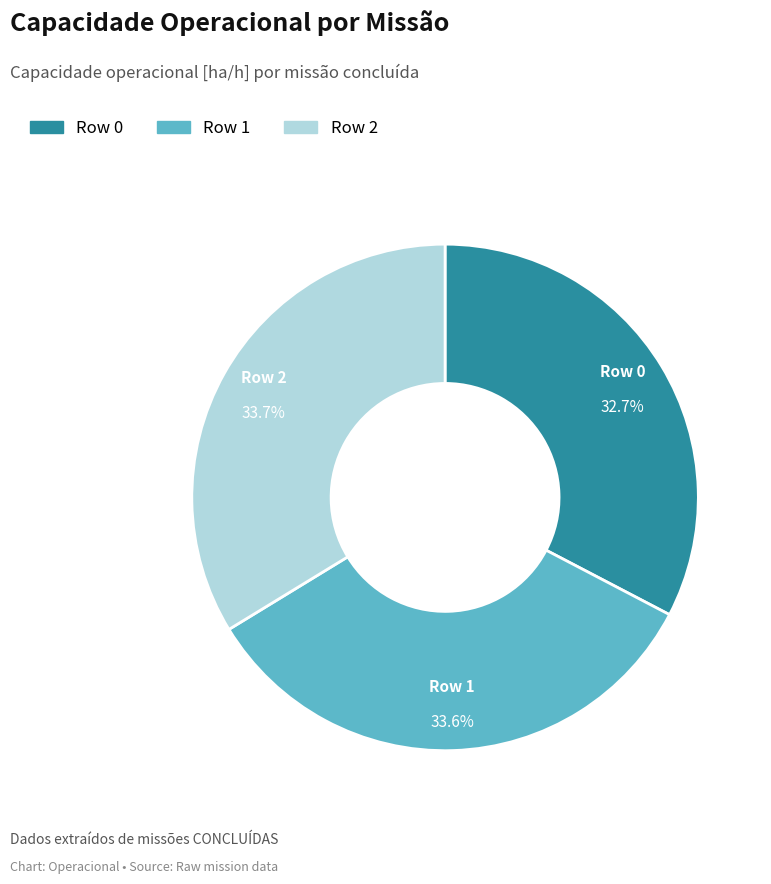

The Row 1 slice represents 24% of the pie. True or false?

False